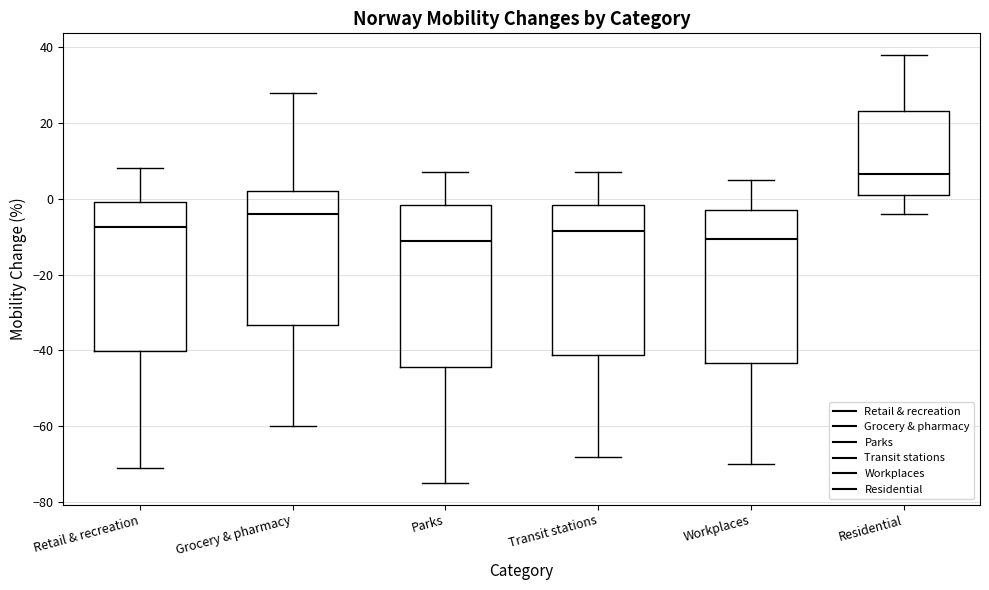

Reading left to right, read every box against the y-axis: the position of its median line, the range the box covers, and the ends of its whiskers. The values are not printed on the chart, so give them approximately, as read against the axis.

Retail & recreation: median -8, box -40 to 0, whiskers -70 to 8
Grocery & pharmacy: median -4, box -34 to 2, whiskers -60 to 28
Parks: median -10, box -44 to -2, whiskers -74 to 8
Transit stations: median -8, box -42 to -2, whiskers -68 to 8
Workplaces: median -10, box -44 to -2, whiskers -70 to 6
Residential: median 6, box 2 to 24, whiskers -4 to 38